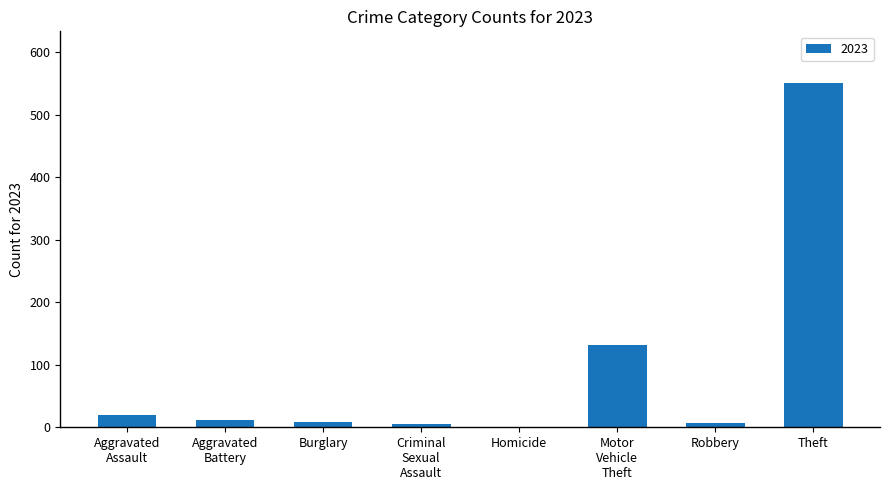

Which label corresponds to the largest value in the chart?

Theft